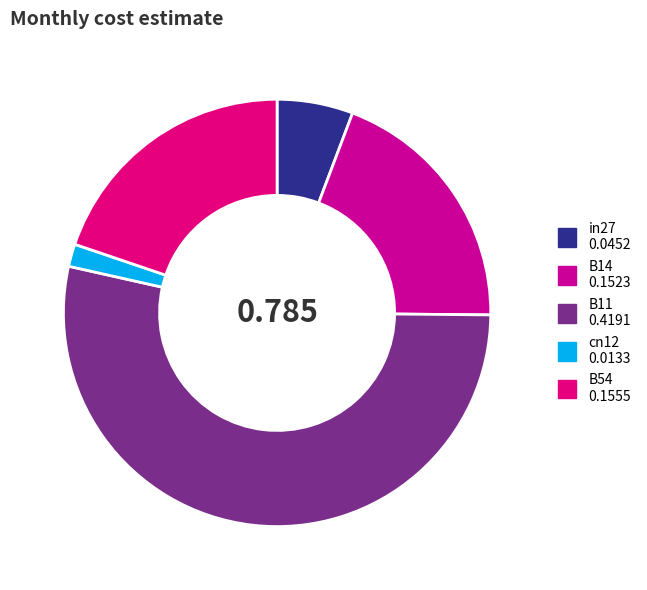

Which slice is the smallest?

cn12